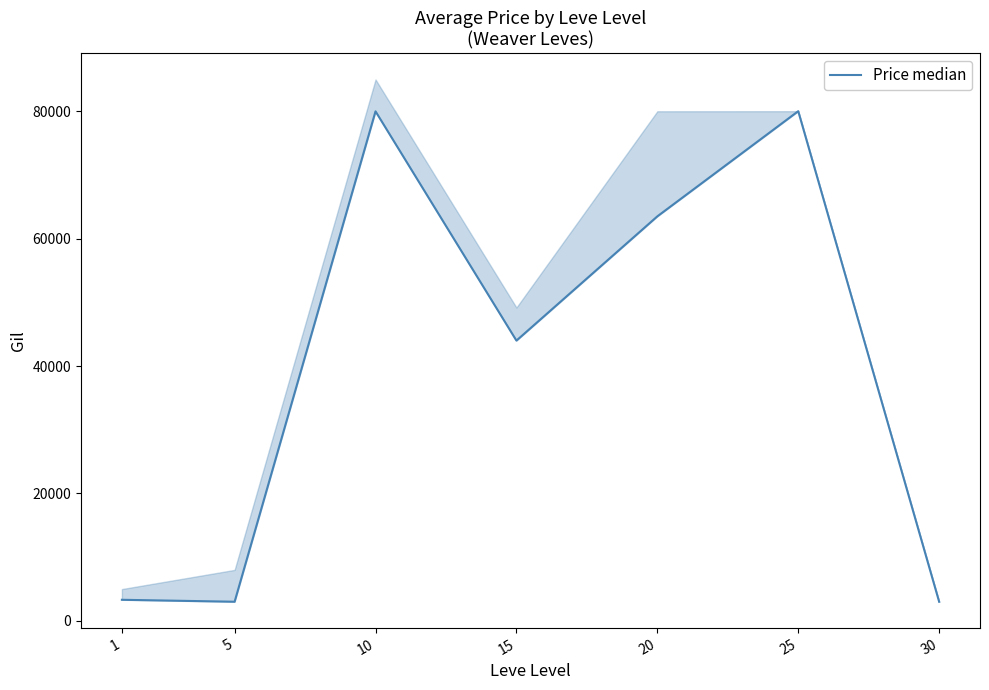

At which label does the data first exceed 44005?

10